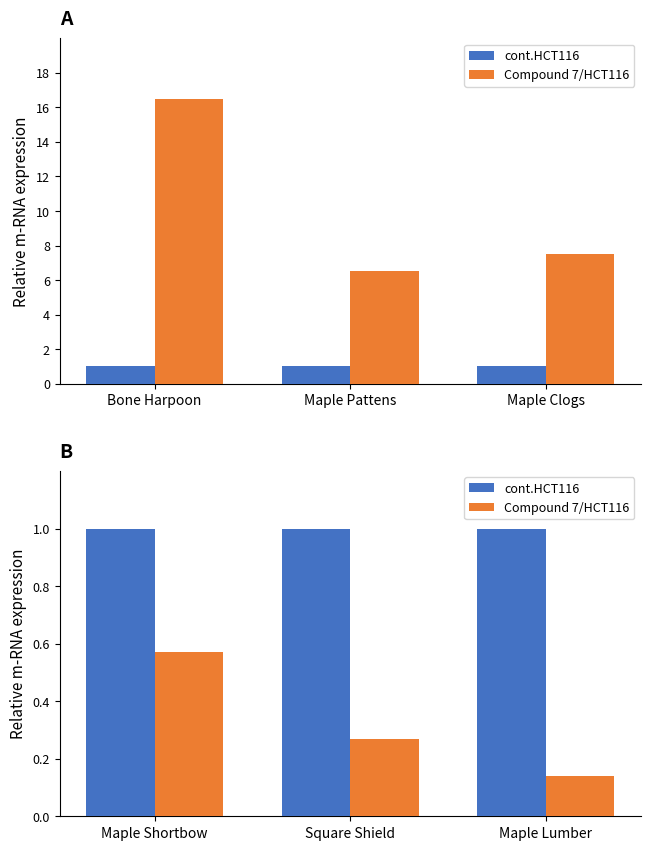

What is the label of the 2nd bar from the right?

Square Shield